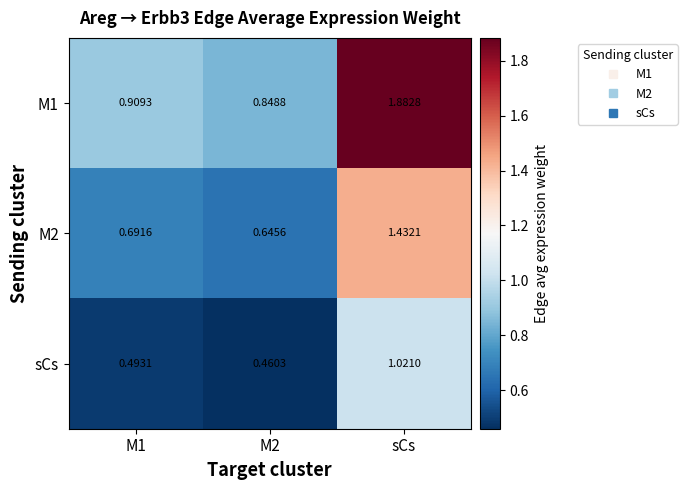

Count the number of data series in this chart.

3